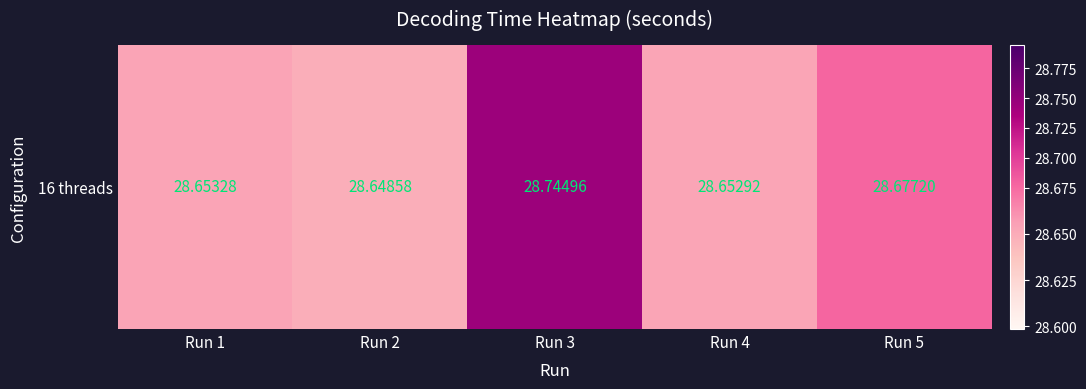

The value at Run 3 is 39.3. True or false?

False